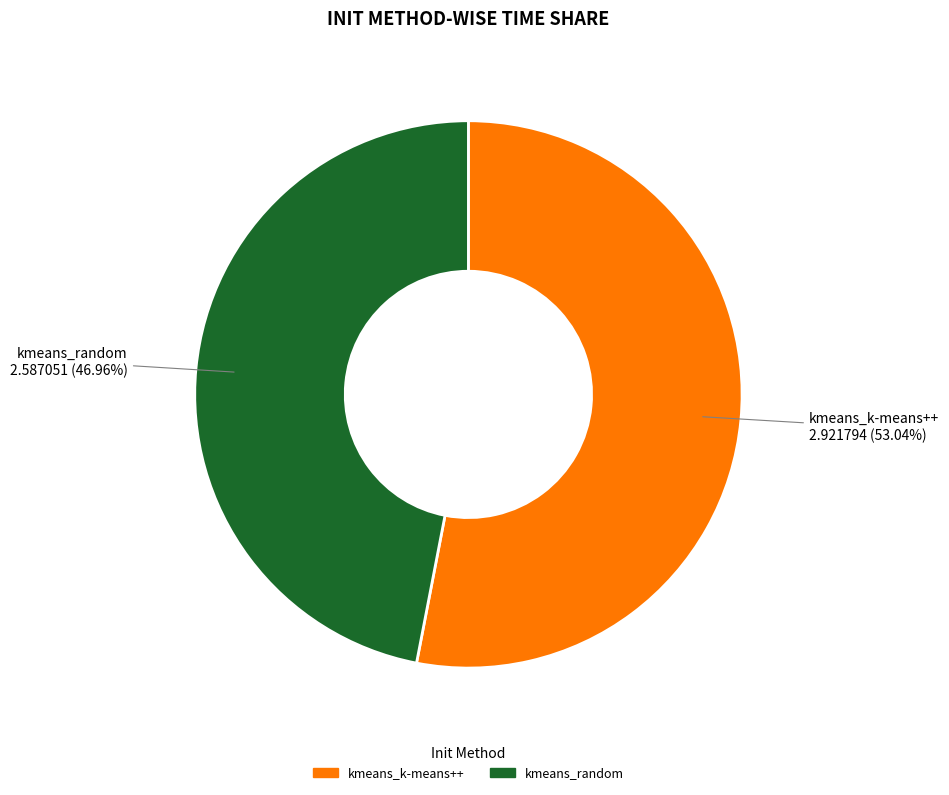

What is the ratio of the value at kmeans_random to the value at kmeans_k-means++?

0.9